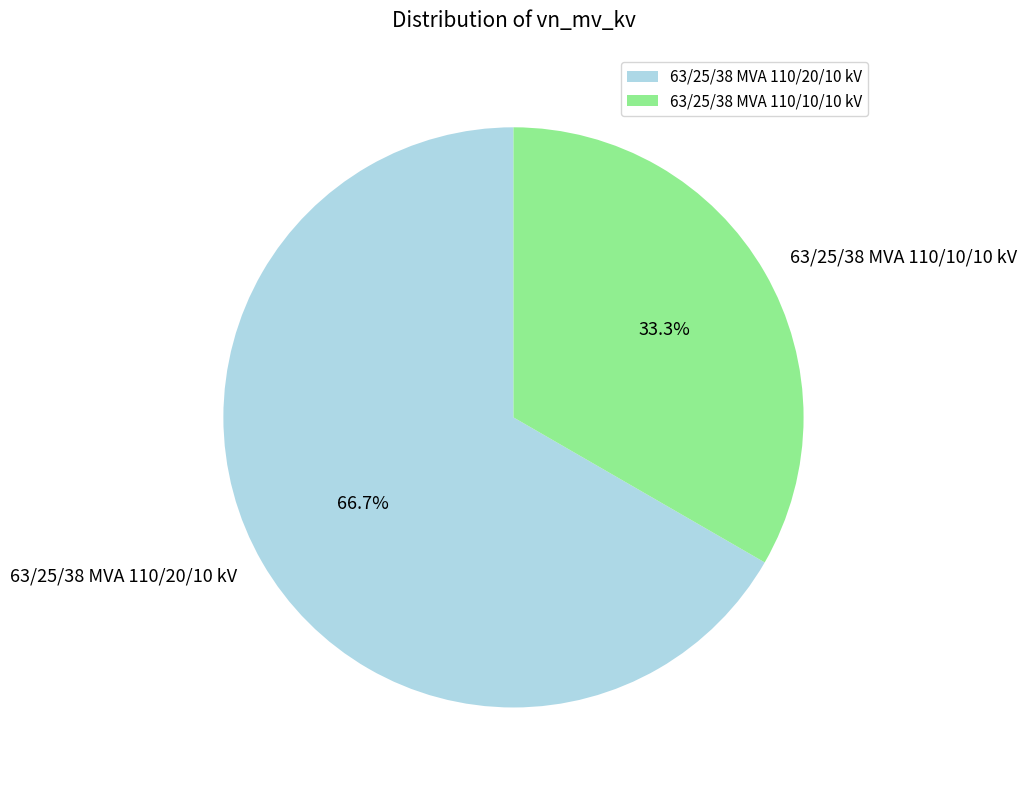

To the nearest percent, what portion does 63/25/38 MVA 110/10/10 kV represent?

33%